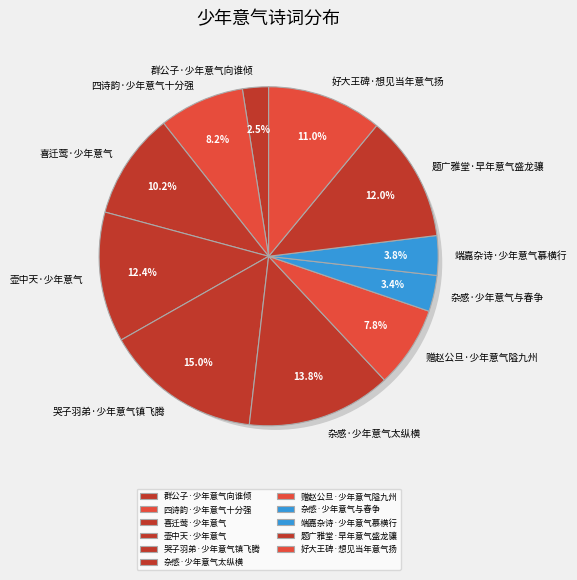

True or false: 端嘉杂诗·少年意气慕横行 accounts for 15% of the total.

False